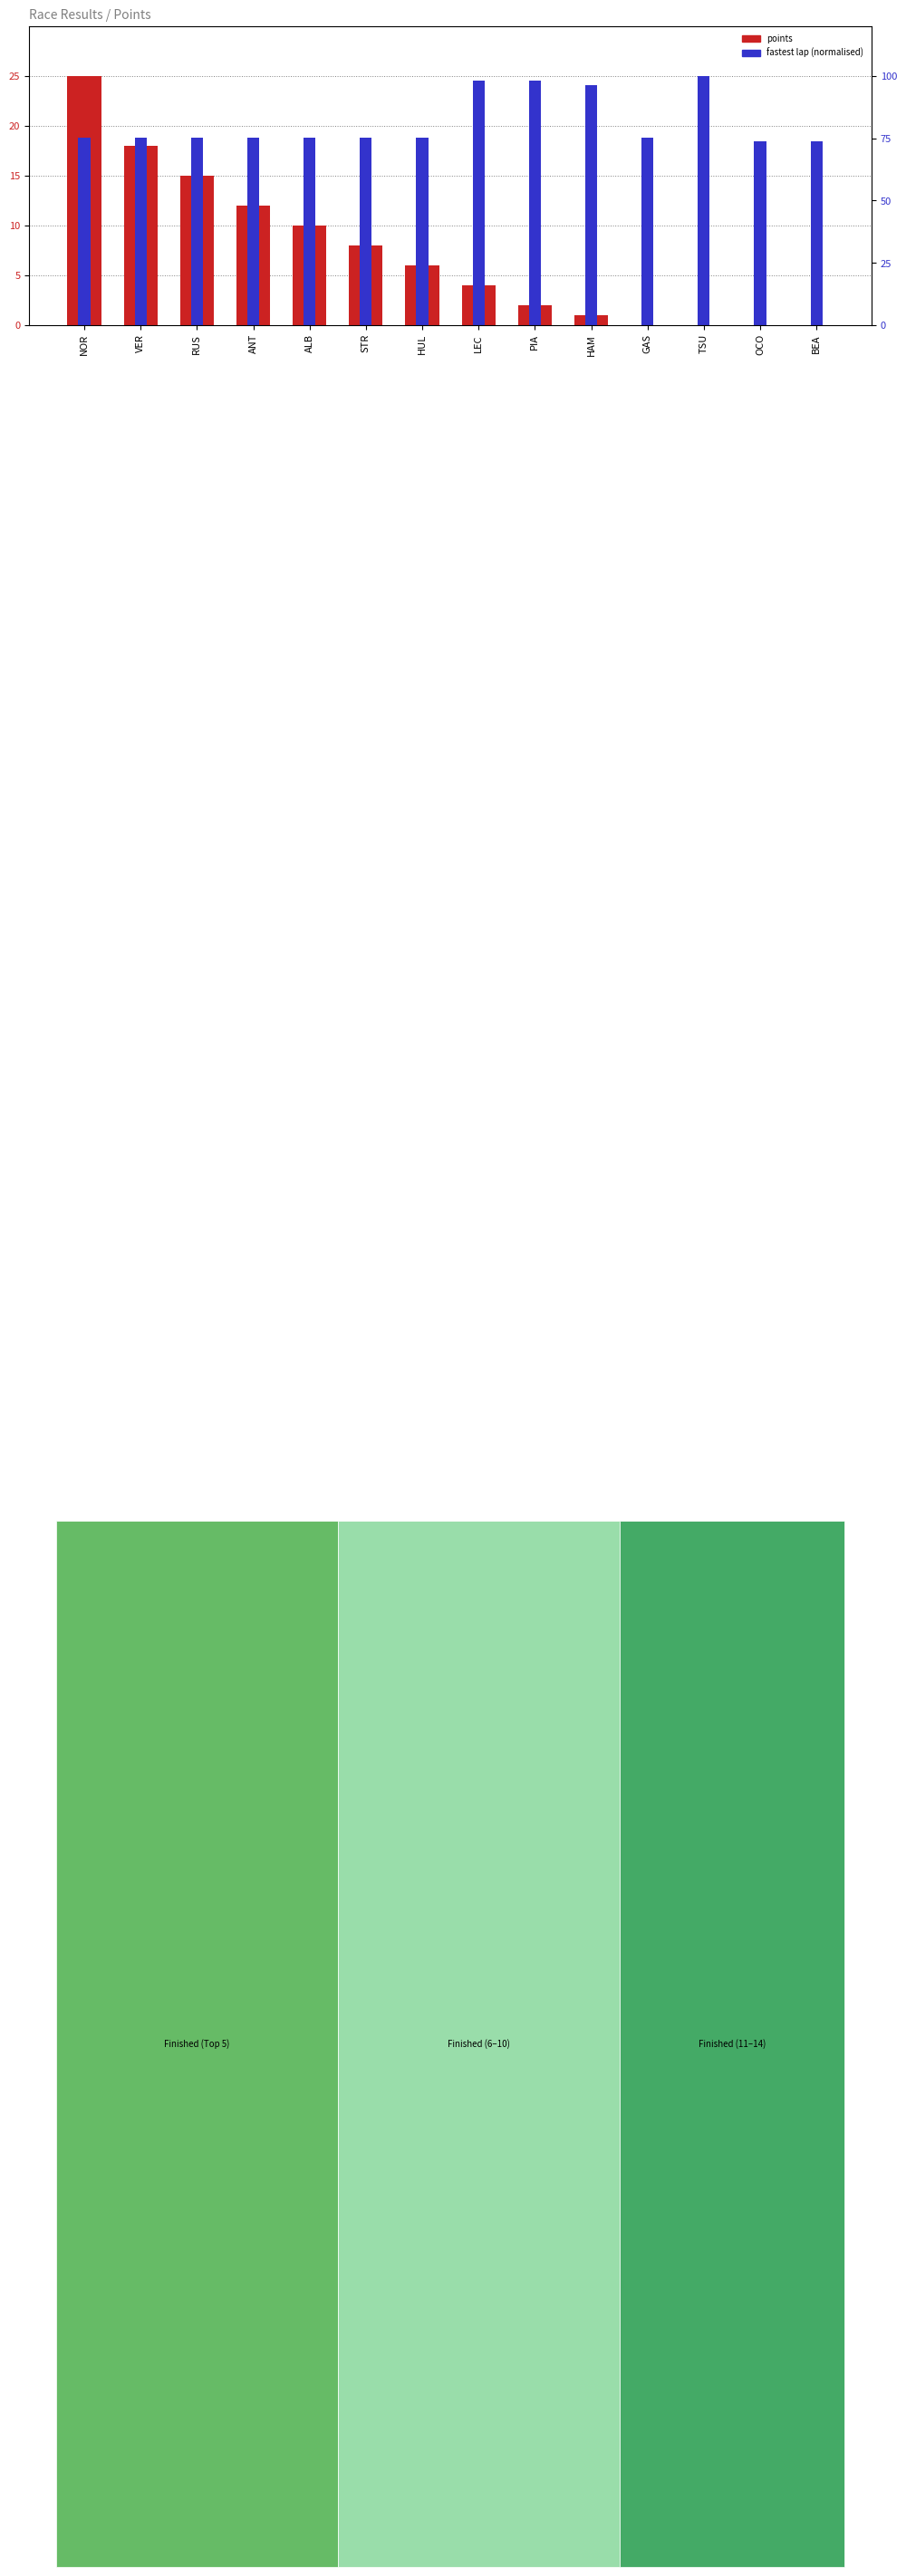

At which category is the sum across all series the highest?

NOR